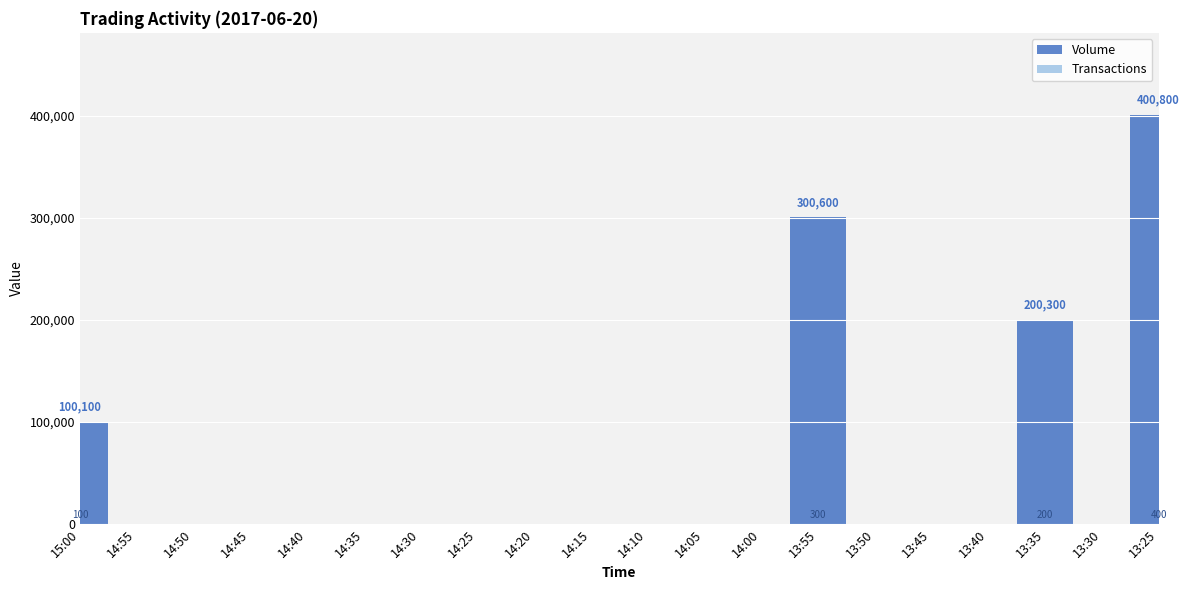

At how many categories does at least one series exceed 239935?

2